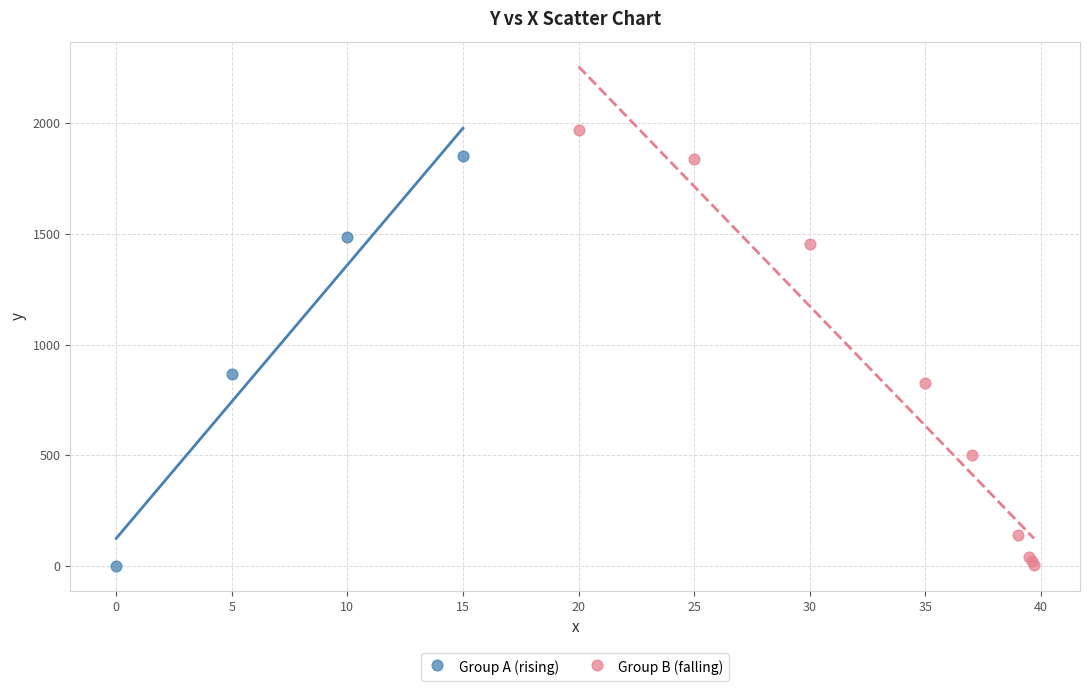

Which series has the largest Y range (max minus min)?

Group B (falling)